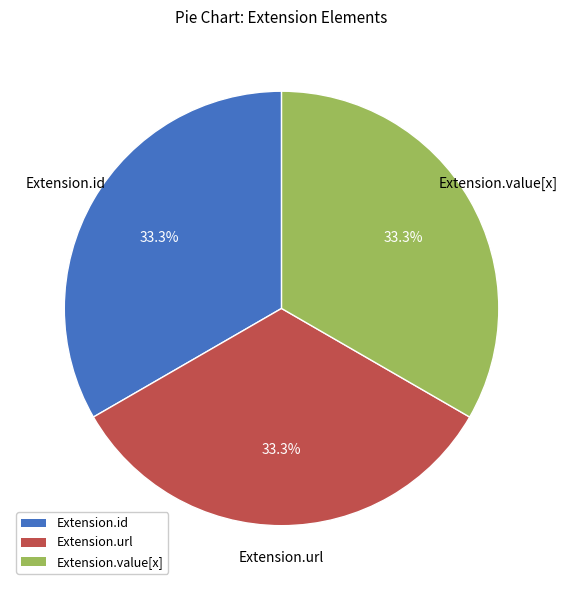

Is there a majority slice in this chart?

No